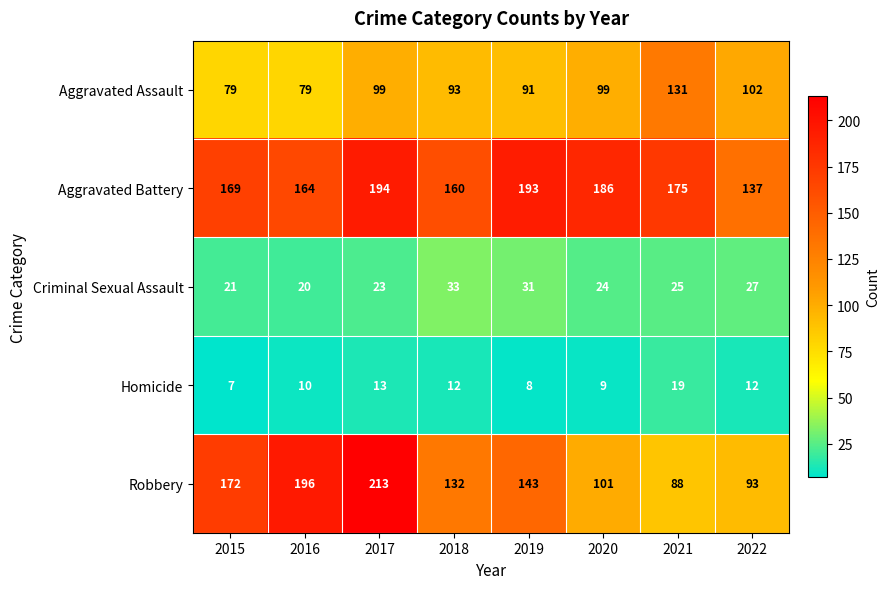

What is the average value of the Aggravated Assault series?

97